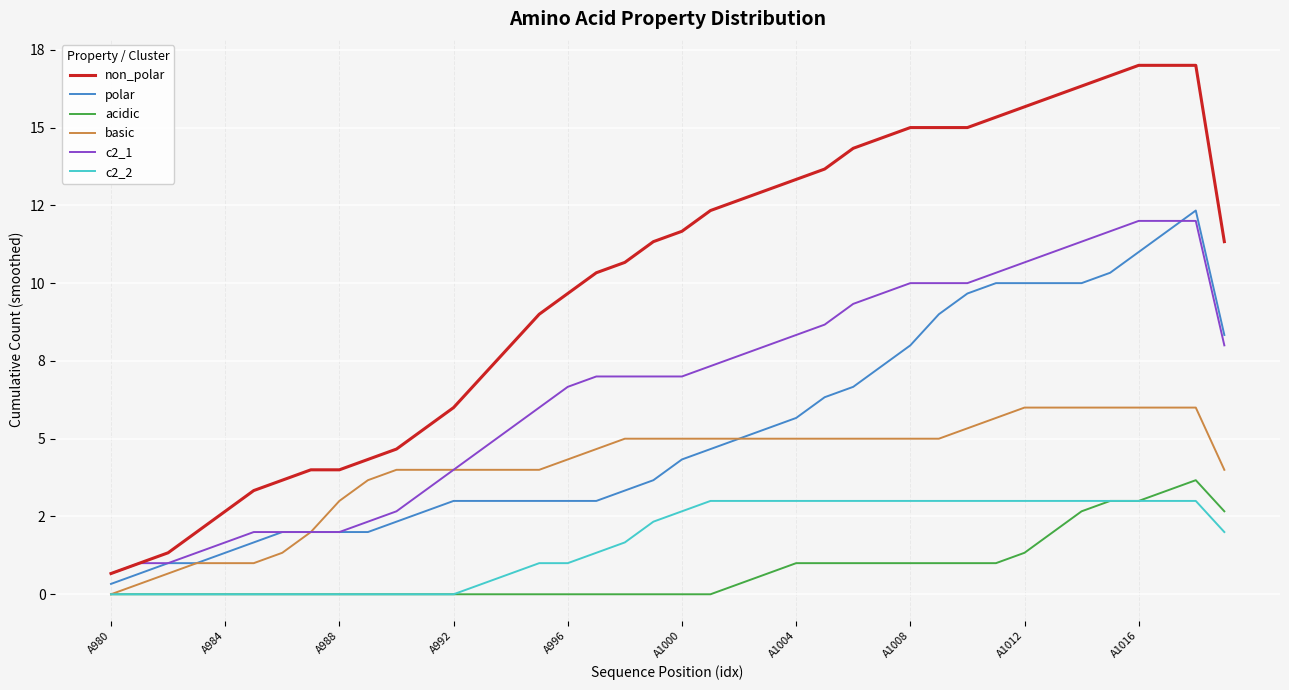

Does the chart display data point markers on the line(s)?

No